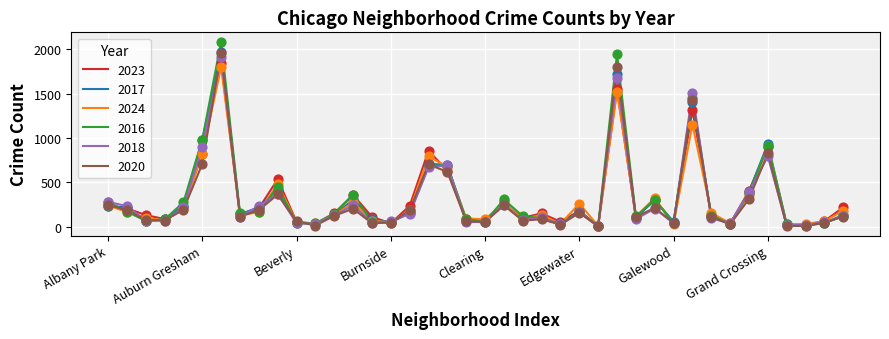

What are all the series names shown in the legend?

2023, 2017, 2024, 2016, 2018, 2020